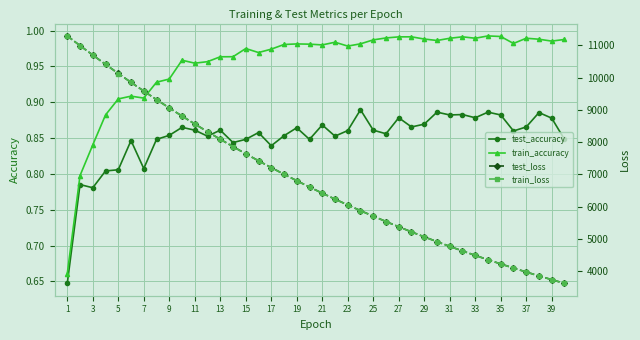

Reading right to left, extract all data points from this chart.

test_accuracy: 0.8	0.9	0.9	0.9	0.9	0.9	0.9	0.9	0.9	0.9	0.9	0.9	0.9	0.9	0.9	0.9	0.9	0.9	0.9	0.9	0.8	0.9	0.9	0.8	0.9	0.8	0.8	0.9	0.9	0.9	0.9	0.9	0.8	0.8	0.8	0.8	0.8	0.8	0.8	0.6
train_accuracy: 1.0	1.0	1.0	1.0	1.0	1.0	1.0	1.0	1.0	1.0	1.0	1.0	1.0	1.0	1.0	1.0	1.0	1.0	1.0	1.0	1.0	1.0	1.0	1.0	1.0	1.0	1.0	1.0	1.0	1.0	1.0	0.9	0.9	0.9	0.9	0.9	0.9	0.8	0.8	0.7
test_loss: 3623.5	3737.0	3853.8	3974.4	4097.9	4224.8	4355.4	4489.6	4627.6	4769.5	4915.0	5064.8	5218.6	5376.7	5539.1	5705.8	5876.9	6053.0	6233.5	6419.1	6609.7	6805.2	7005.9	7212.0	7423.2	7640.0	7862.7	8090.4	8324.7	8564.6	8809.7	9061.8	9319.9	9585.1	9854.0	10130.8	10412.6	10701.1	10993.8	11293.7
train_loss: 3622.7	3736.4	3853.2	3973.4	4096.9	4223.9	4354.5	4488.7	4626.6	4768.3	4914.0	5063.7	5217.4	5375.4	5537.7	5704.4	5875.7	6051.6	6232.2	6417.6	6608.0	6803.5	7004.1	7210.1	7421.4	7638.1	7860.5	8088.6	8322.5	8562.2	8807.9	9059.9	9317.6	9582.0	9851.8	10128.2	10410.7	10698.9	10991.9	11292.7